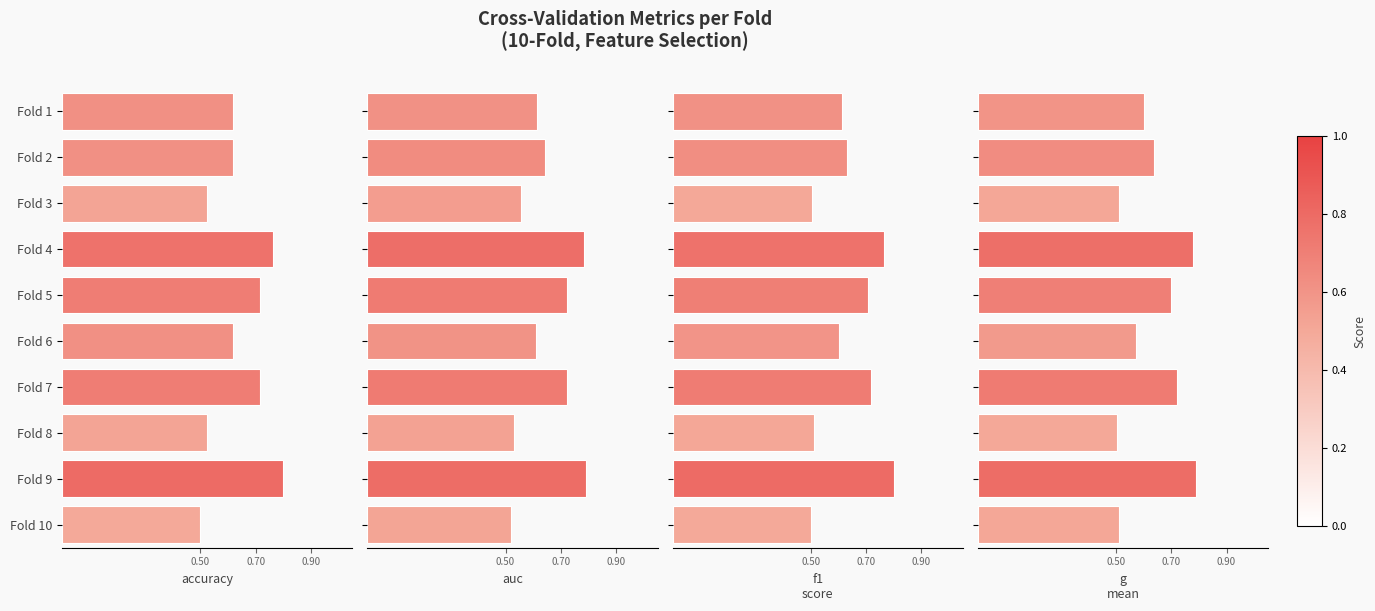

What value does the accuracy series have at Fold 5?

0.7